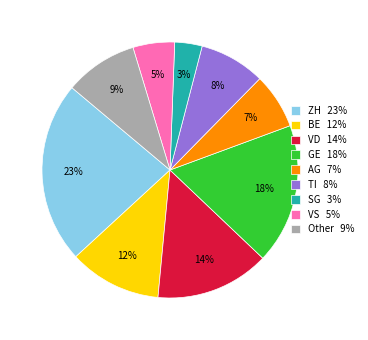

Count the number of slices in the pie.

9